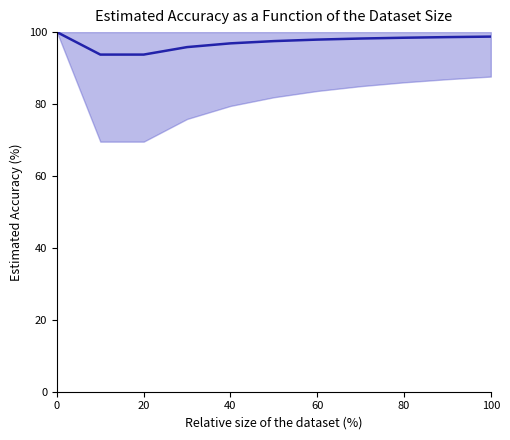

The chart shows a value of 63.3 at 0. True or false?

False